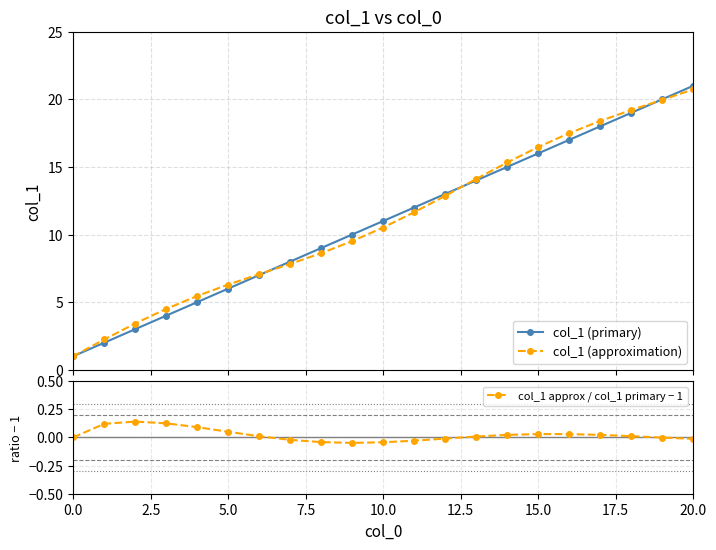

What is the difference between the second highest and second lowest values in the col_1 (approximation) series?

17.7